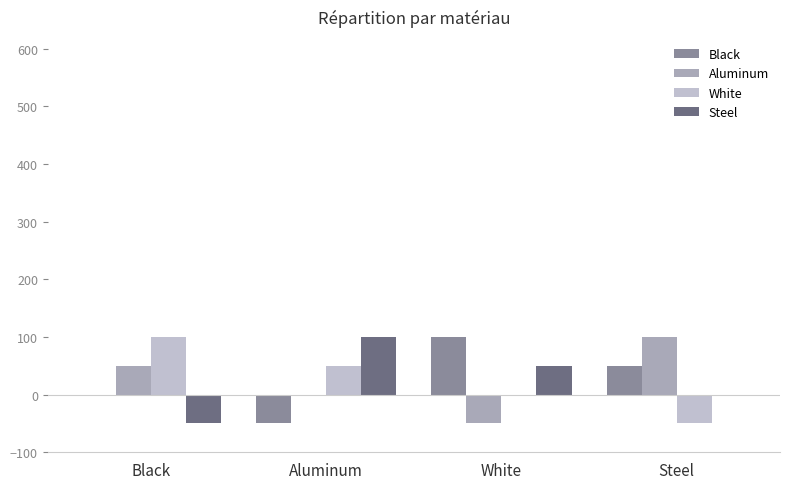

What is the sum of all Aluminum values?

100